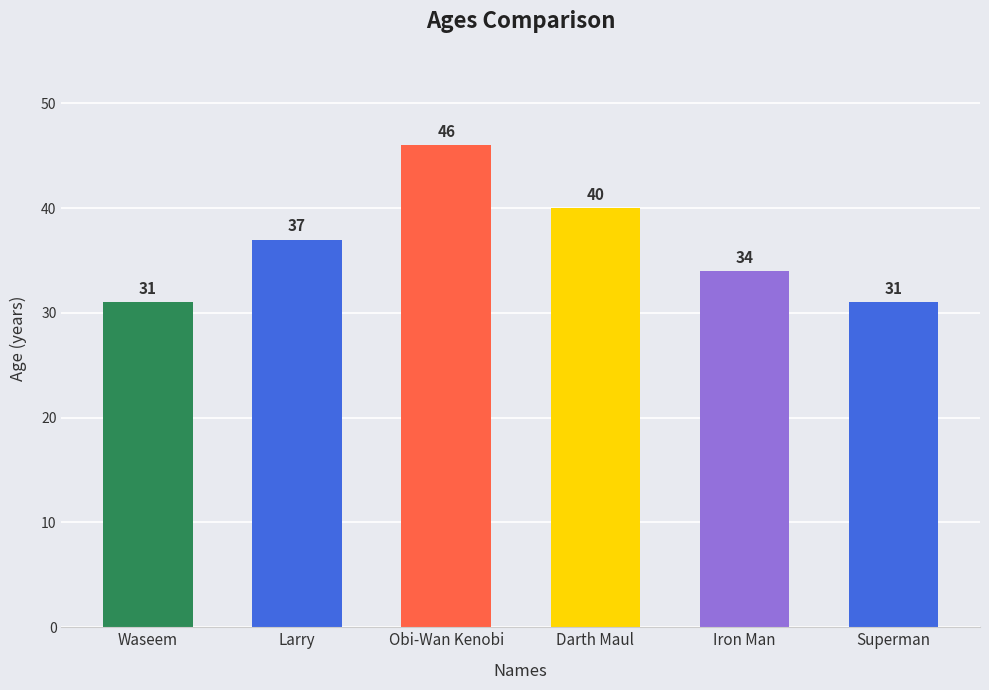

Is it true that the value at Waseem is 31?

True